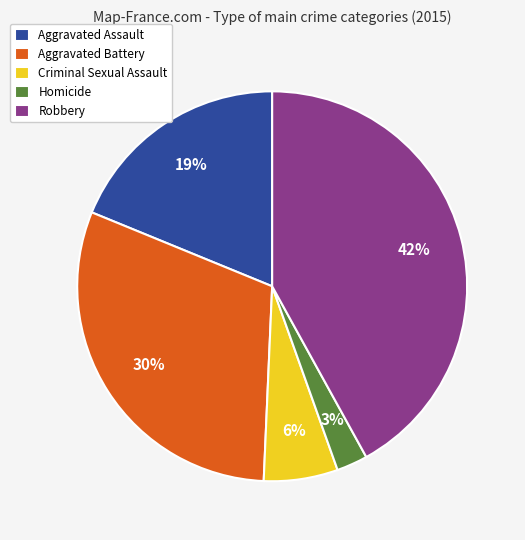

Which category has the biggest portion of the pie?

Robbery